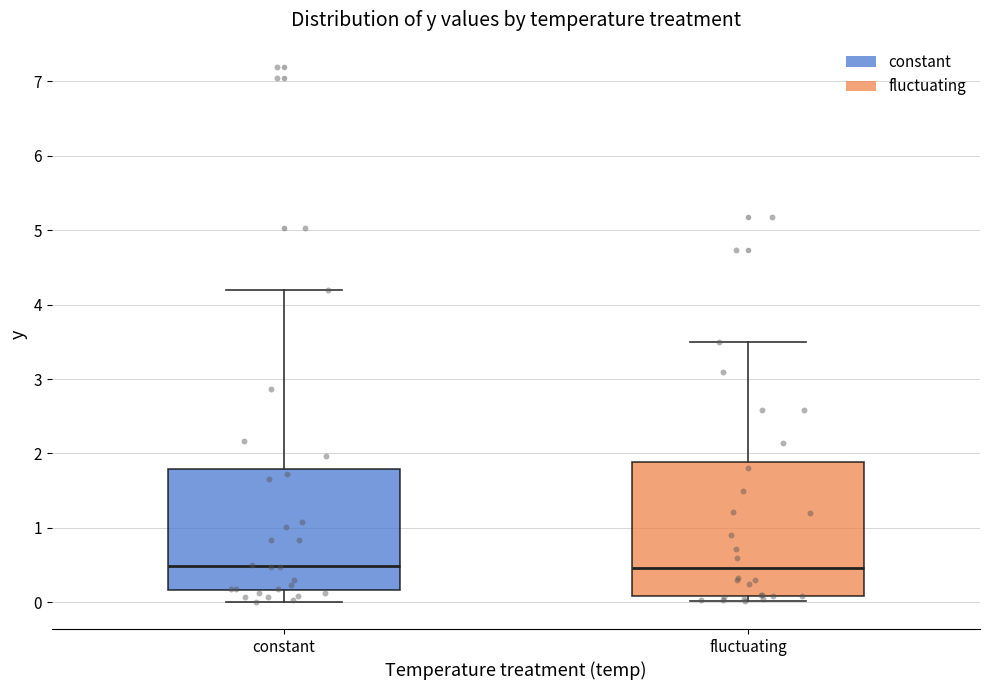

Where is the upper edge of the box for fluctuating on the y-axis? The values are not printed on the chart, so give them approximately, as read against the axis.

1.9